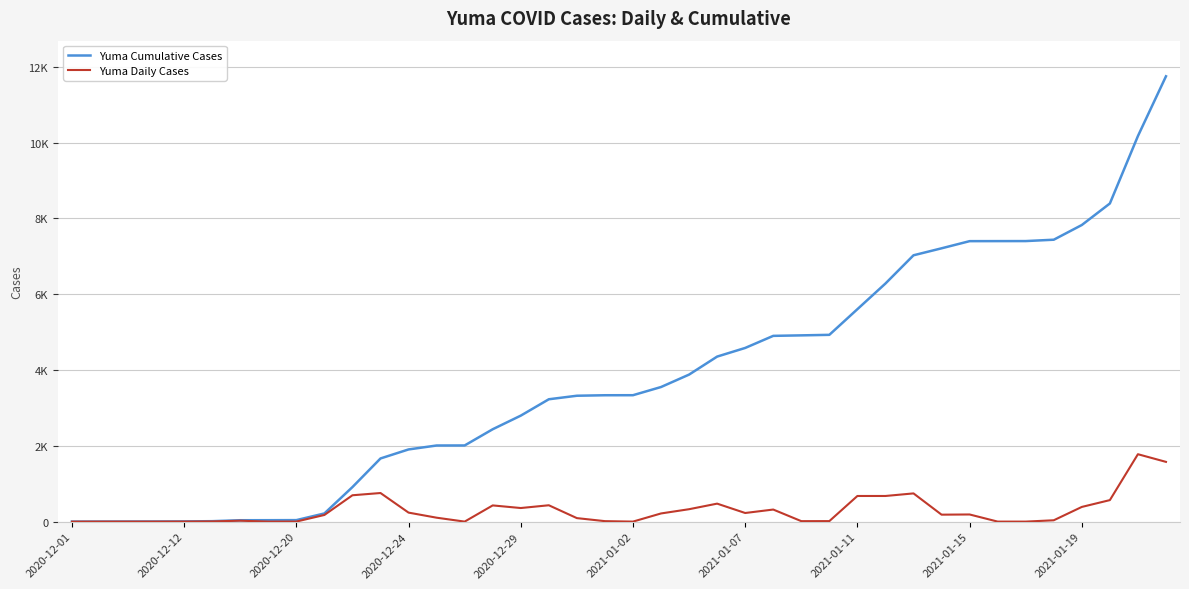

True or false: Yuma Daily Cases and Yuma Cumulative Cases intersect in this chart.

False